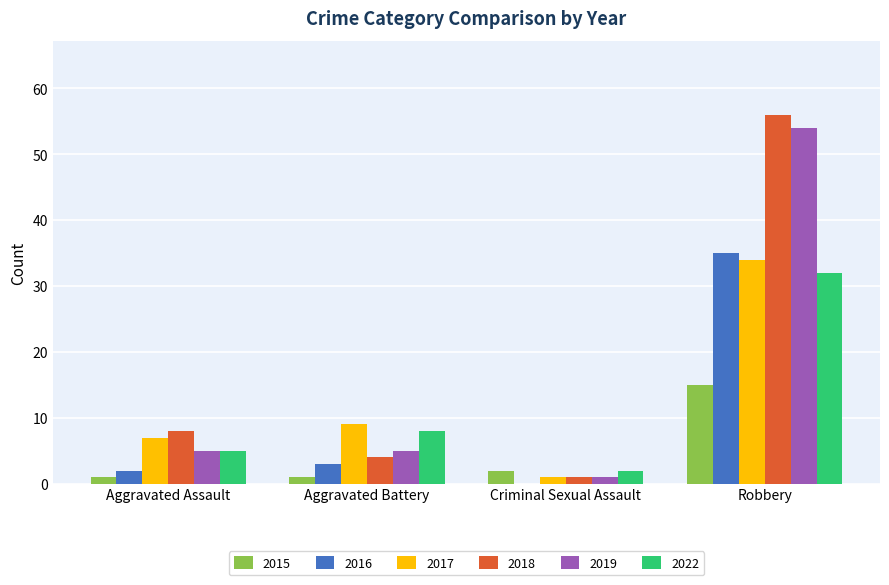

How many groups of bars are there?

4